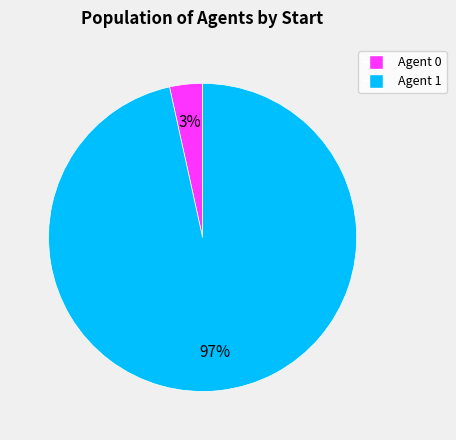

To the nearest percent, what is the average slice percentage?

50%